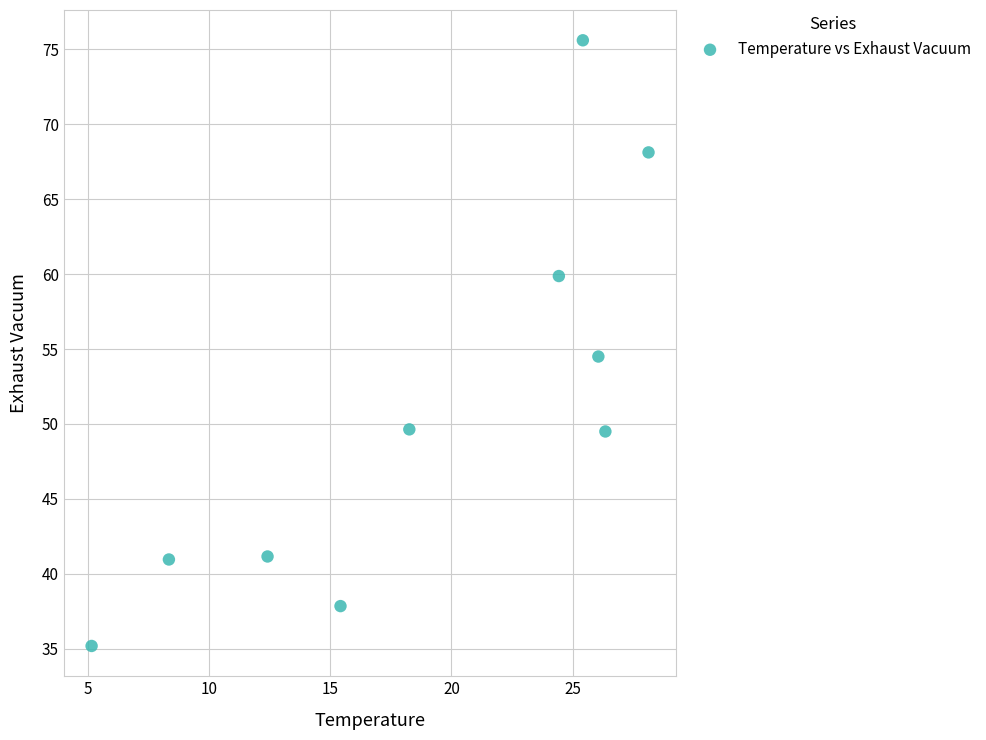

What Y value in the scatter plot is closest to 55?

54.5